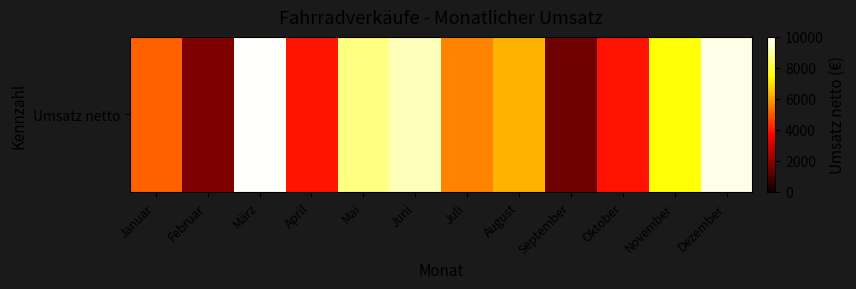

What value does the data have at Juli, to the nearest 10?

5620